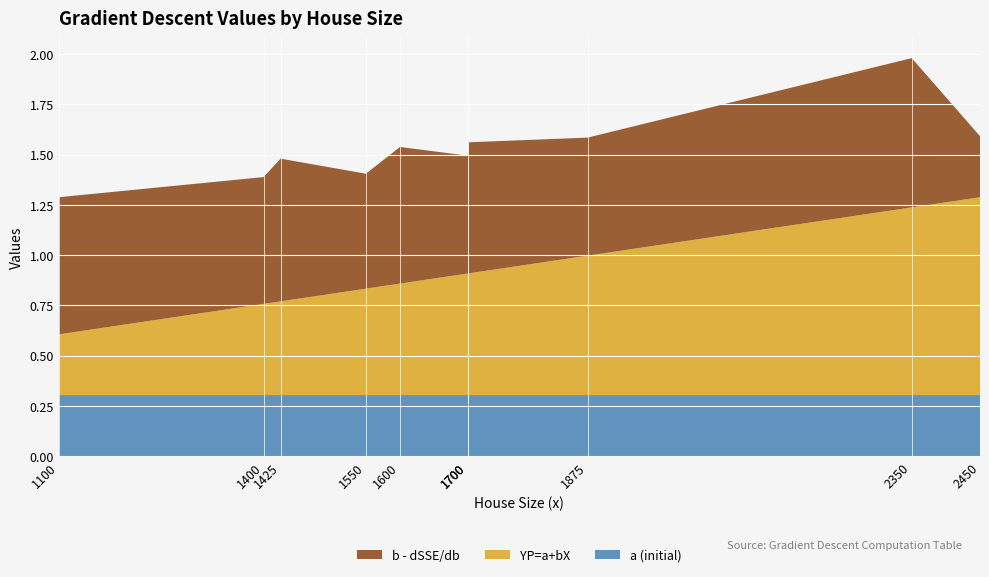

Reading right to left, transcribe all the data shown in this chart.

b - dSSE/db: 0.3	0.7	0.6	0.7	0.6	0.7	0.6	0.7	0.6	0.7
YP=a+bX: 1.0	0.9	0.7	0.6	0.6	0.6	0.5	0.5	0.5	0.3
a (initial): 0.3	0.3	0.3	0.3	0.3	0.3	0.3	0.3	0.3	0.3